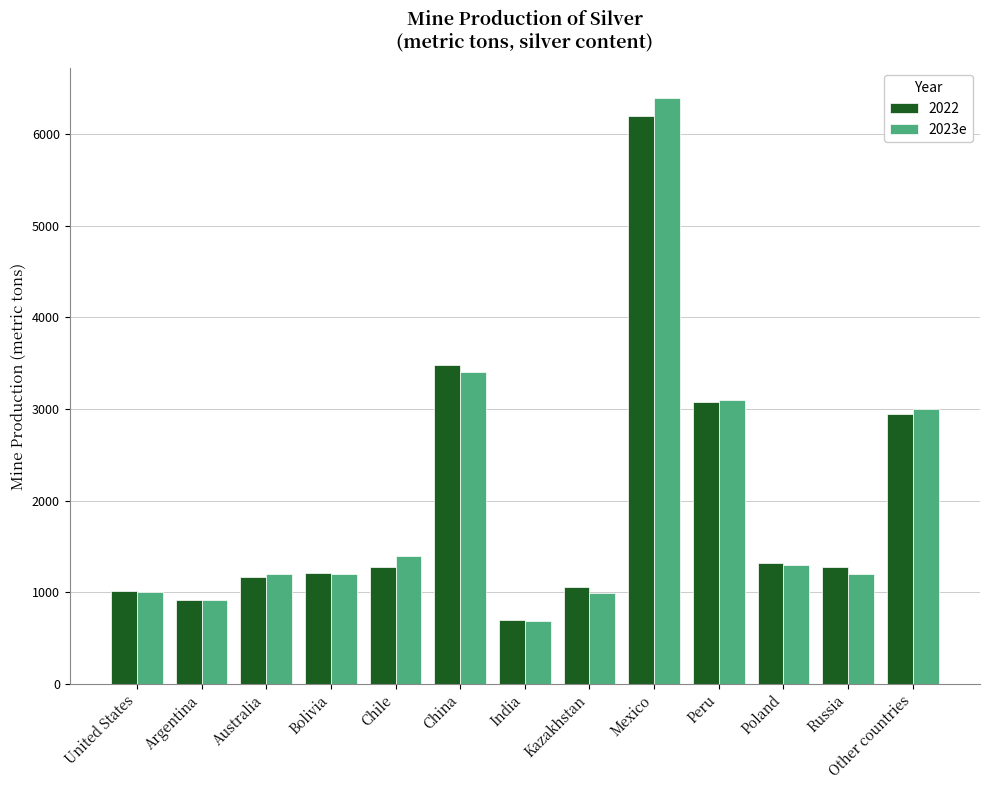

What is the difference between the second highest and minimum values in the 2023e series?

2710